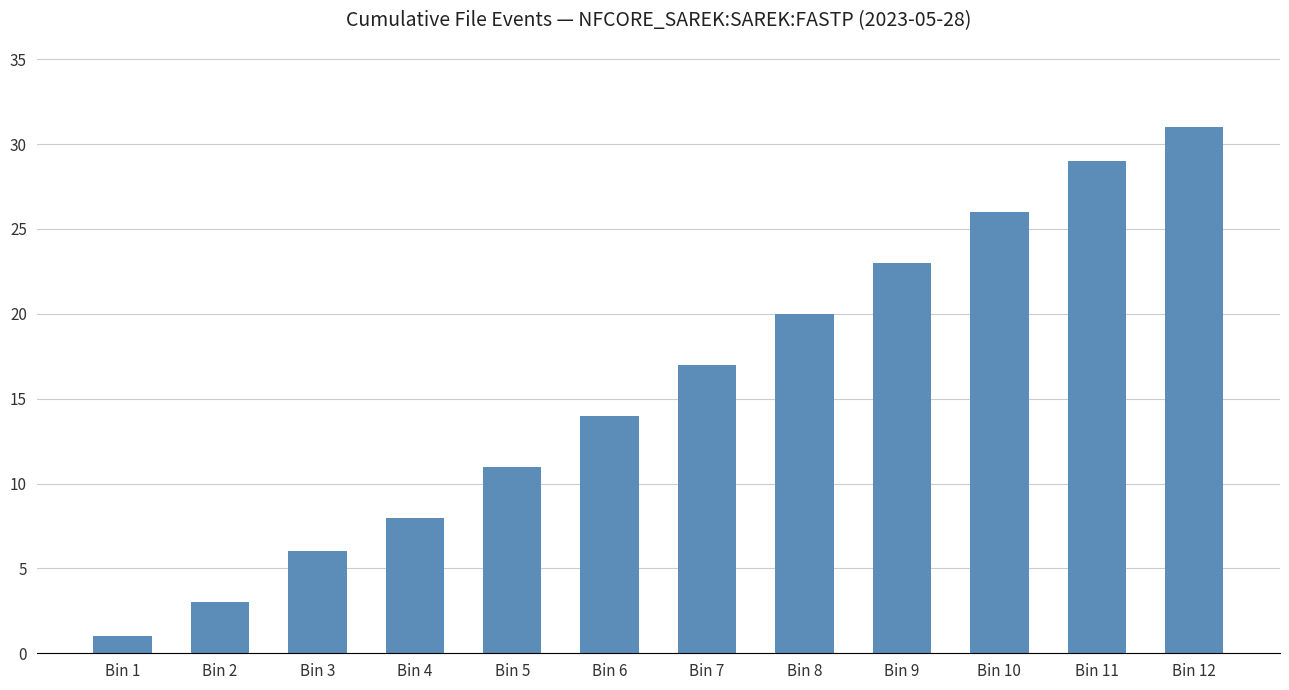

How many series are shown in this chart?

1